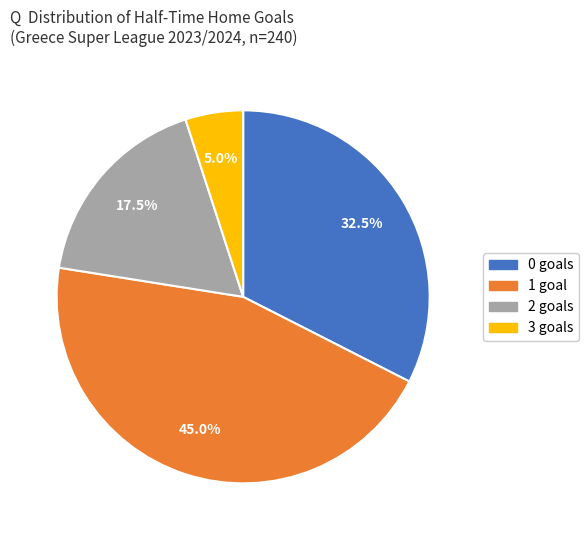

What is the ratio of the value at 0 to the value at 3?

6.5